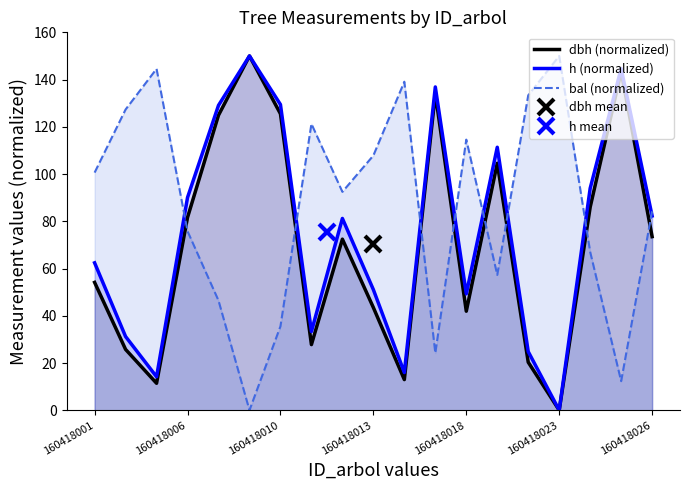

How many values in the dbh (normalized) series exceed 72?

10